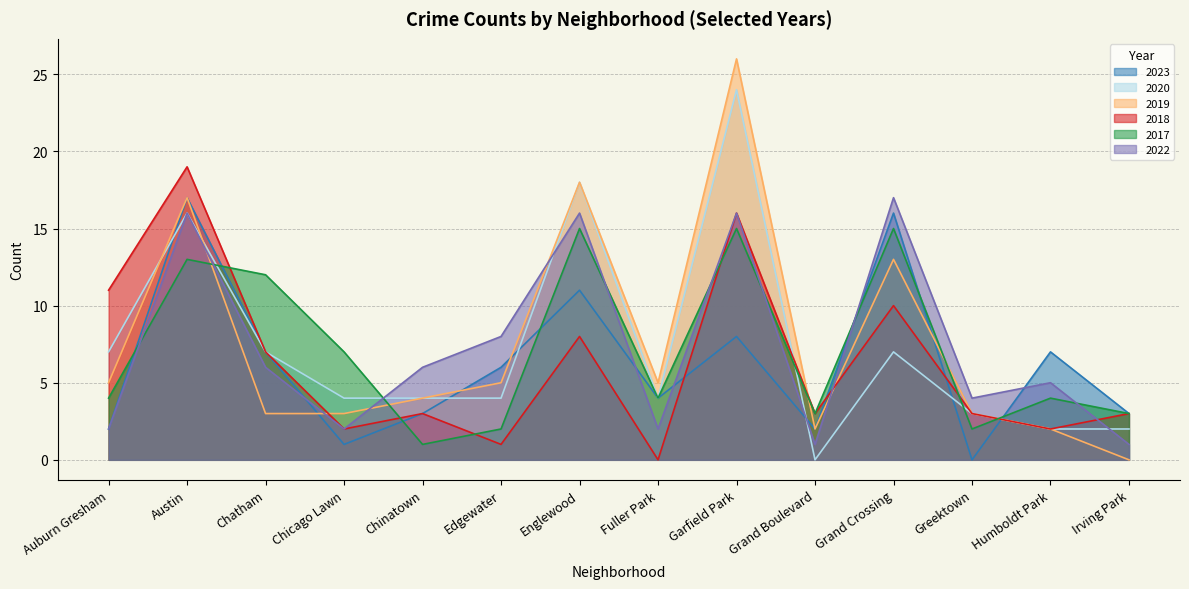

Where is 2018 nearest to the value 9?

Englewood